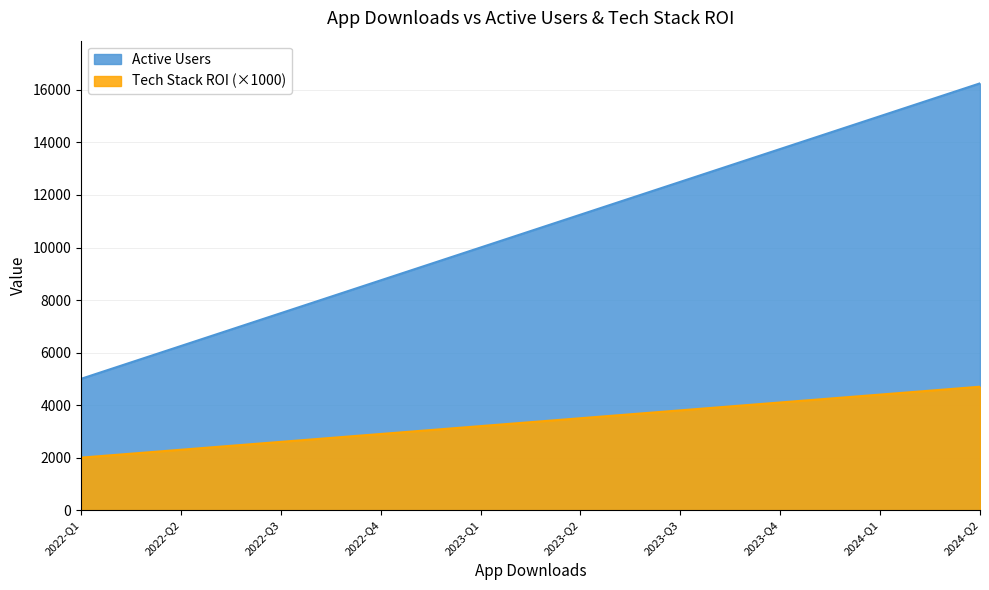

At which label is Tech Stack ROI closest to 3350?

2023-Q1